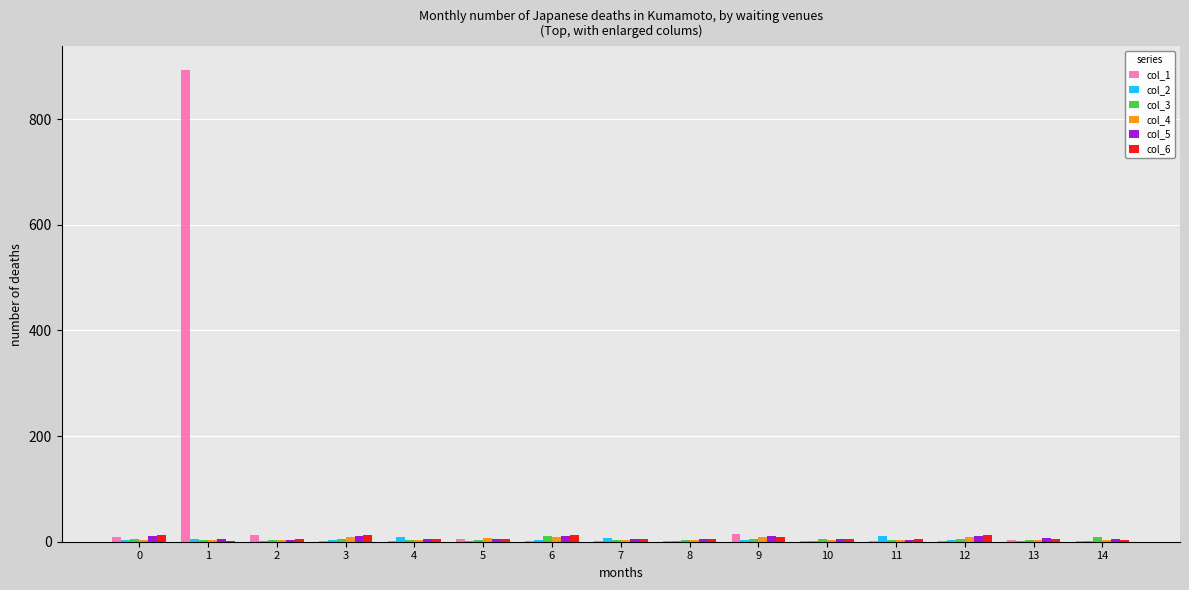

What is the maximum value shown in the chart?

892.9